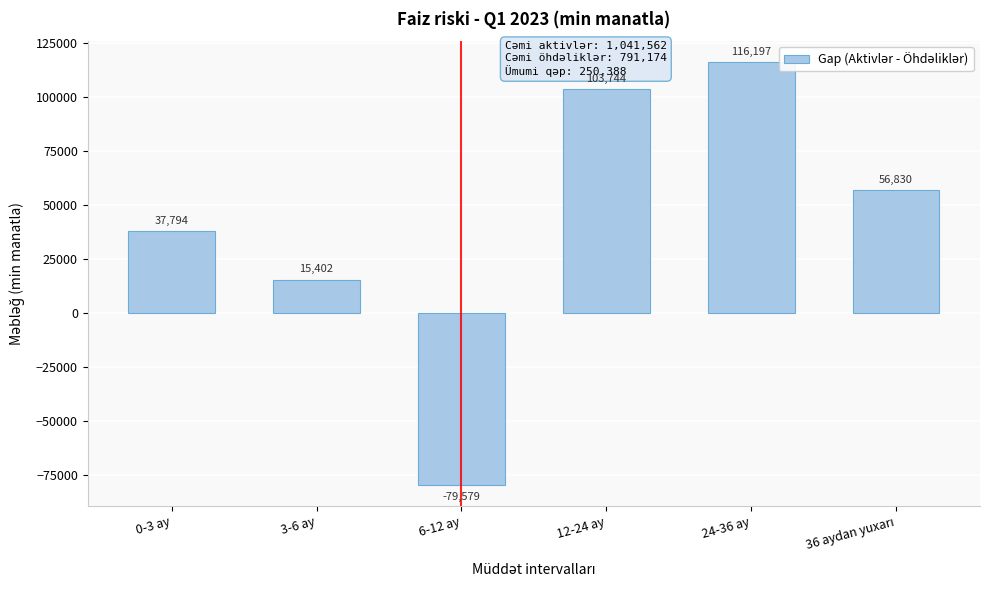

Reading left to right, extract all data points from this chart.

37794	15402	-79579	103744	116197	56830